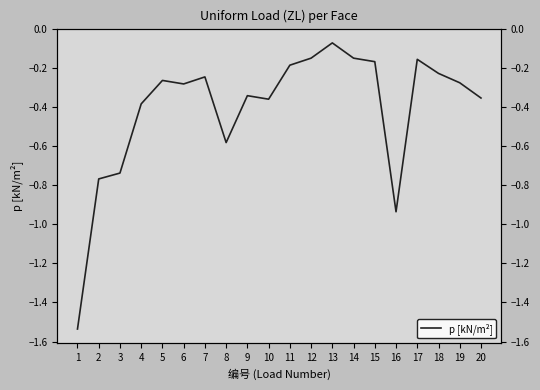

Reading left to right, extract all data points from this chart.

-1.5	-0.8	-0.7	-0.4	-0.3	-0.3	-0.2	-0.6	-0.3	-0.4	-0.2	-0.1	-0.1	-0.1	-0.2	-0.9	-0.2	-0.2	-0.3	-0.4